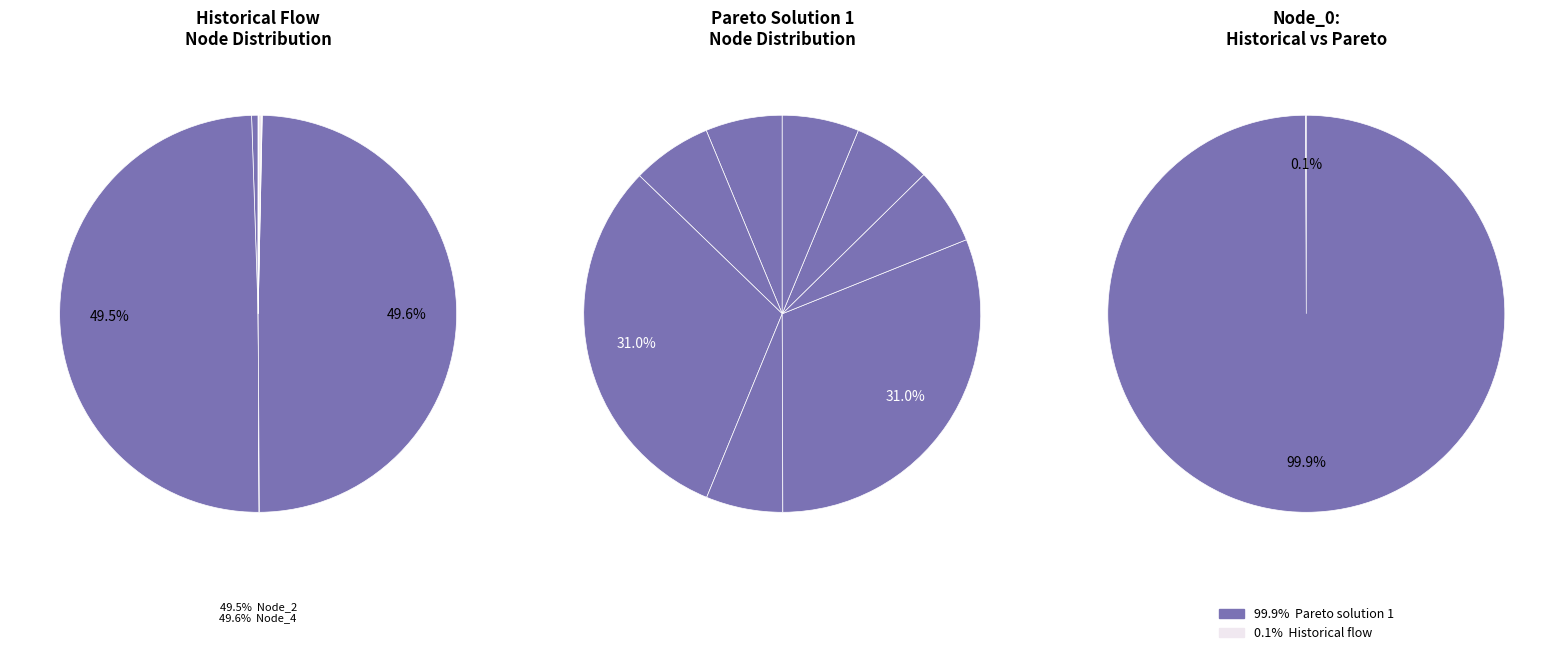

To the nearest percent, what is the combined percentage of Pareto solution 1 and Historical flow?

100%